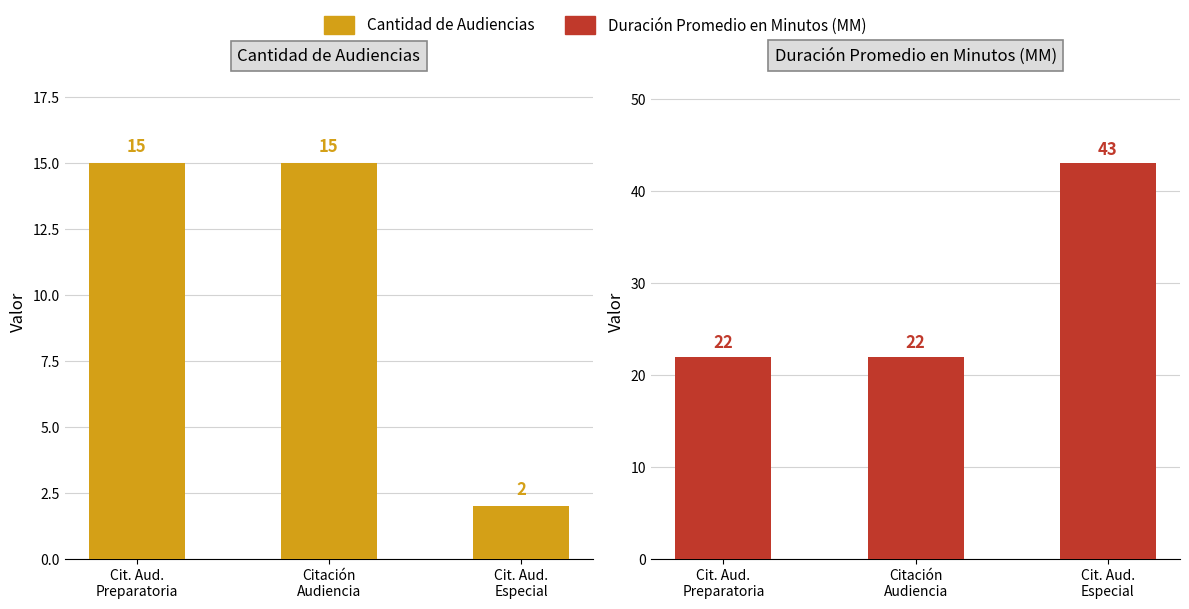

Reading left to right, extract all data points from this chart.

Cantidad de Audiencias: Cit. Aud.
Preparatoria=15	Citación
Audiencia=15	Cit. Aud.
Especial=2
Duración Promedio en Minutos (MM): Cit. Aud.
Preparatoria=22	Citación
Audiencia=22	Cit. Aud.
Especial=43